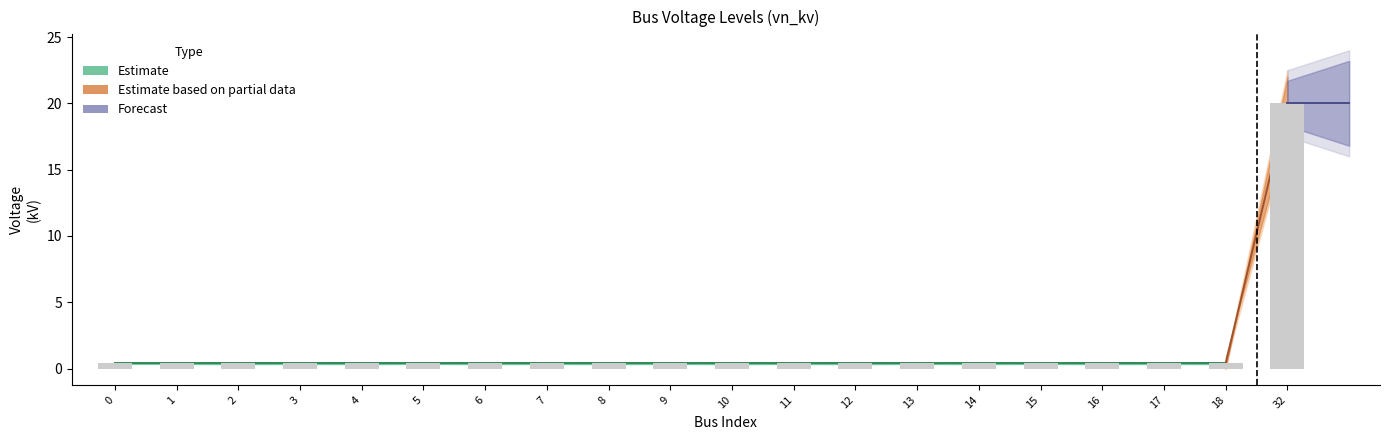

Where is vn_kv_upper nearest to the value 11?

2